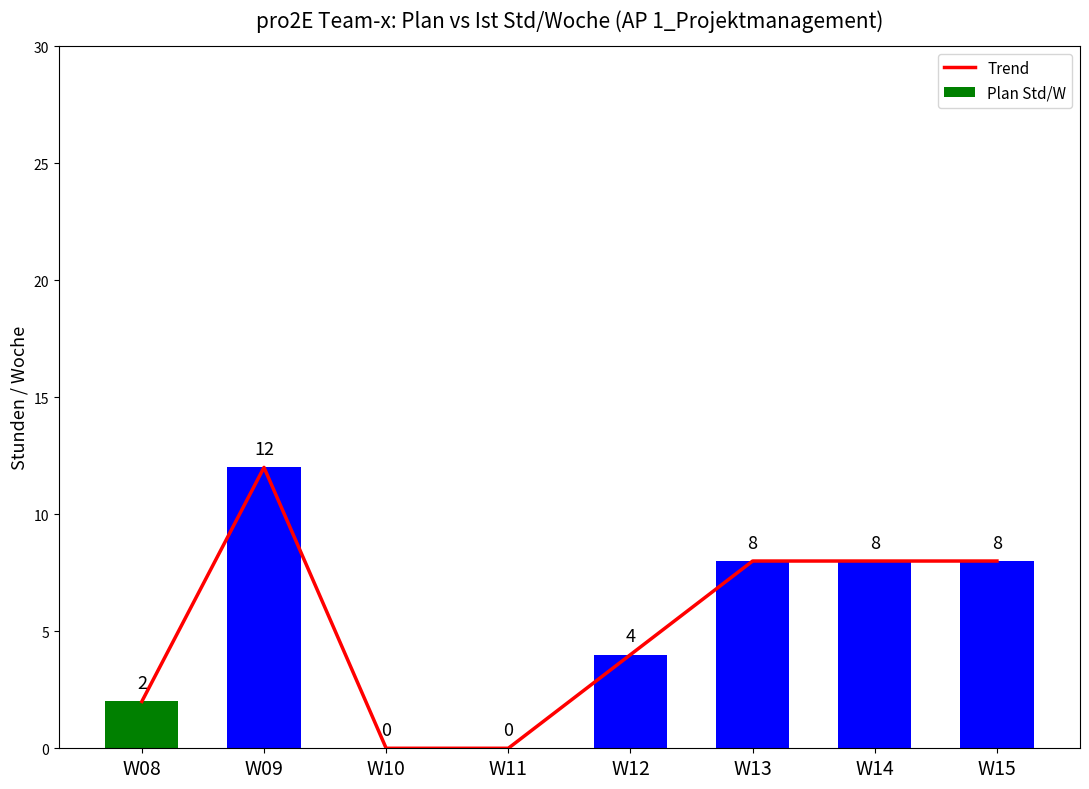

List the labels in order of Trend value, largest first.

W09, W13, W14, W15, W12, W08, W10, W11